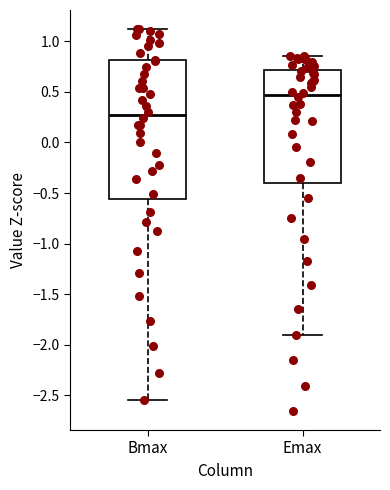

Which box's median line is the highest?

Emax